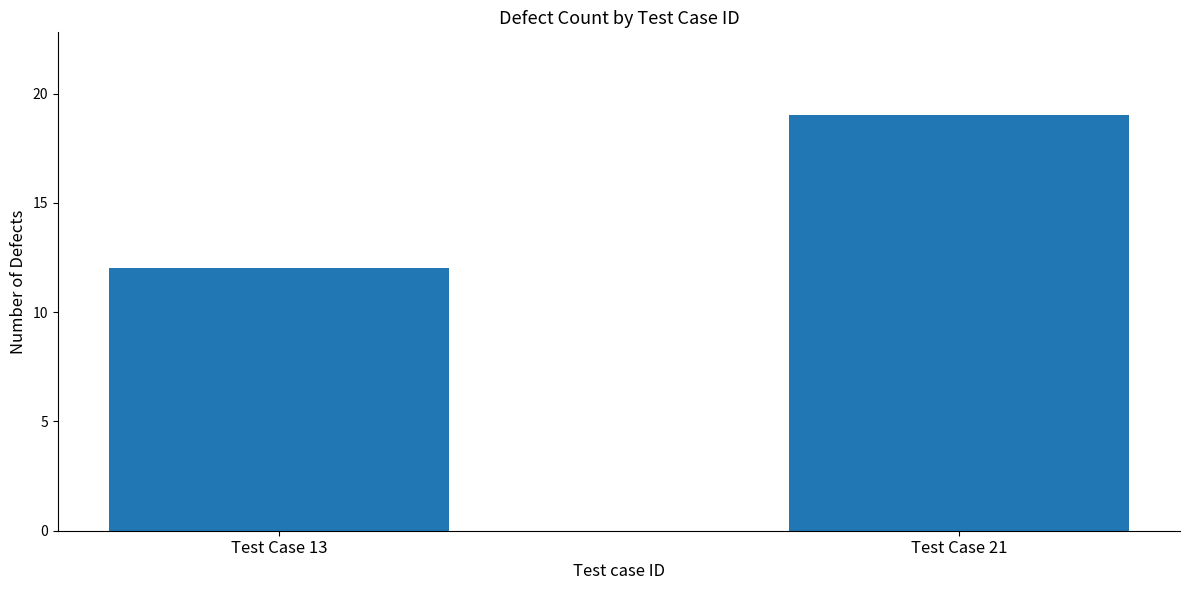

List the labels in order of value, largest first.

Test Case 21, Test Case 13